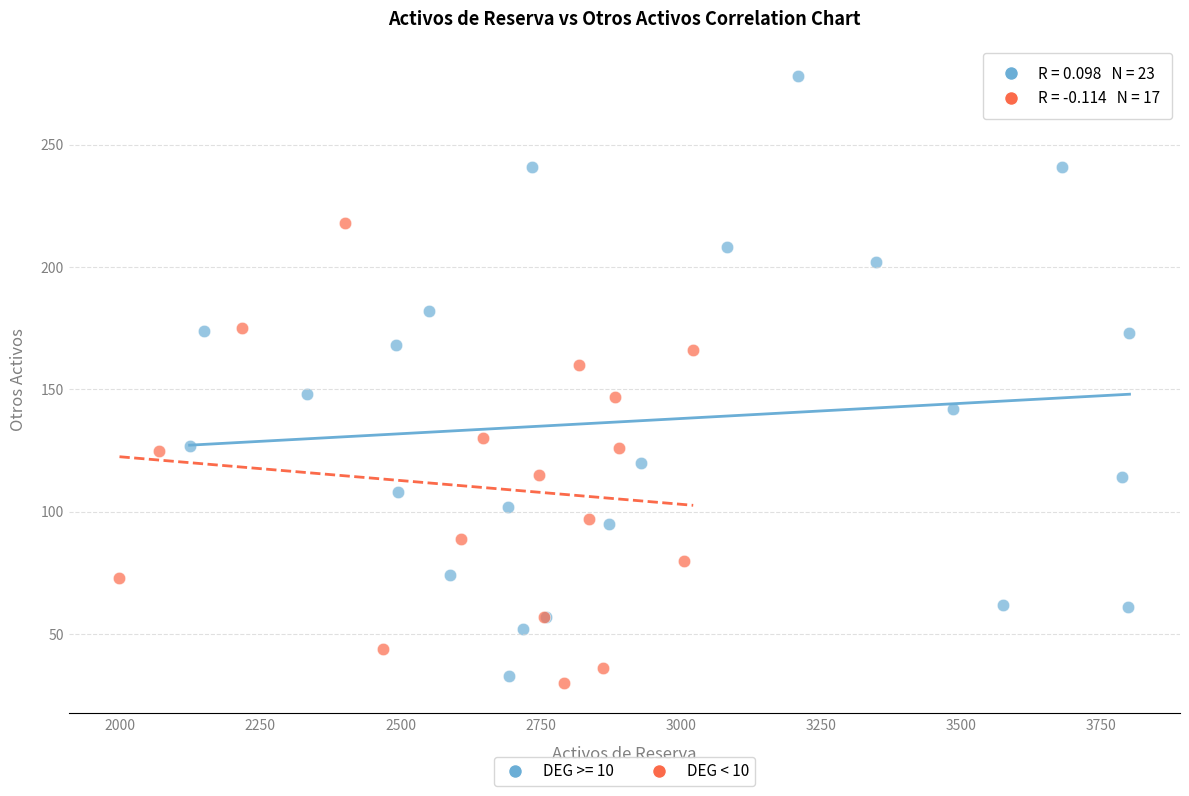

Which series contains the highest Y value?

DEG >= 10